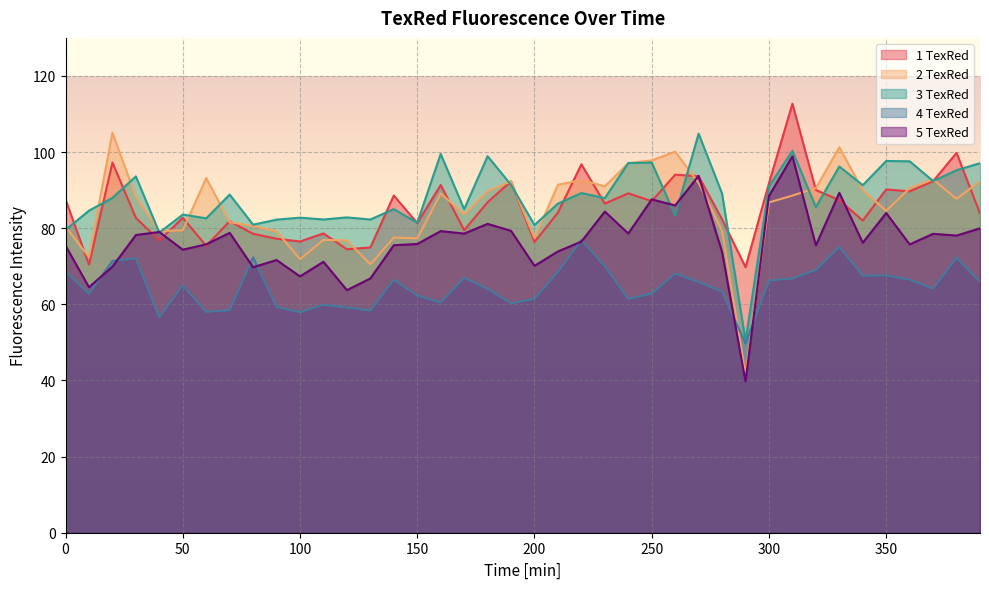

Which category has the highest value across all series?

310